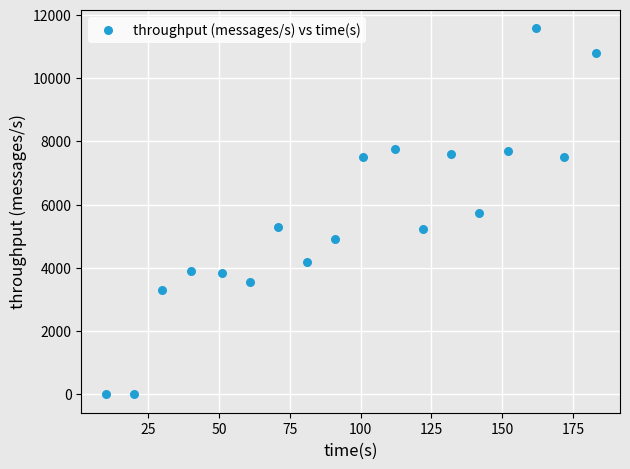

What is the range of Y values (max minus min)?

11582